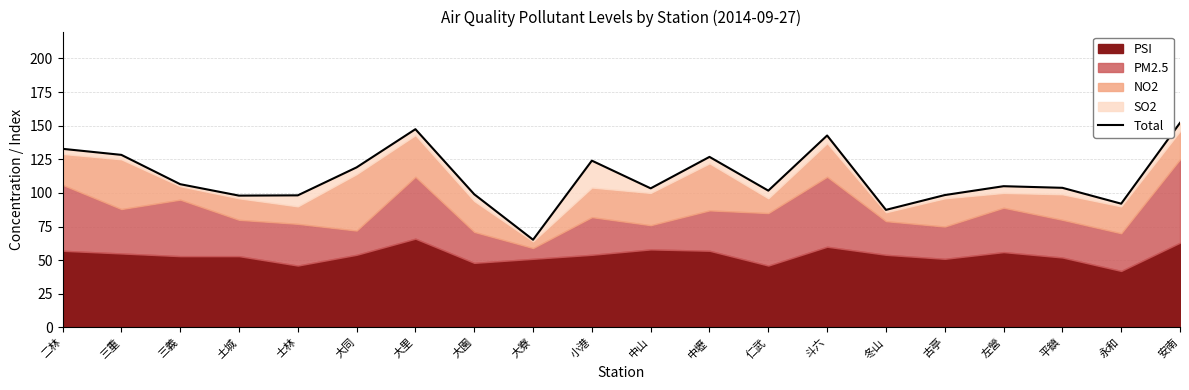

What position from the right is 大園?

13